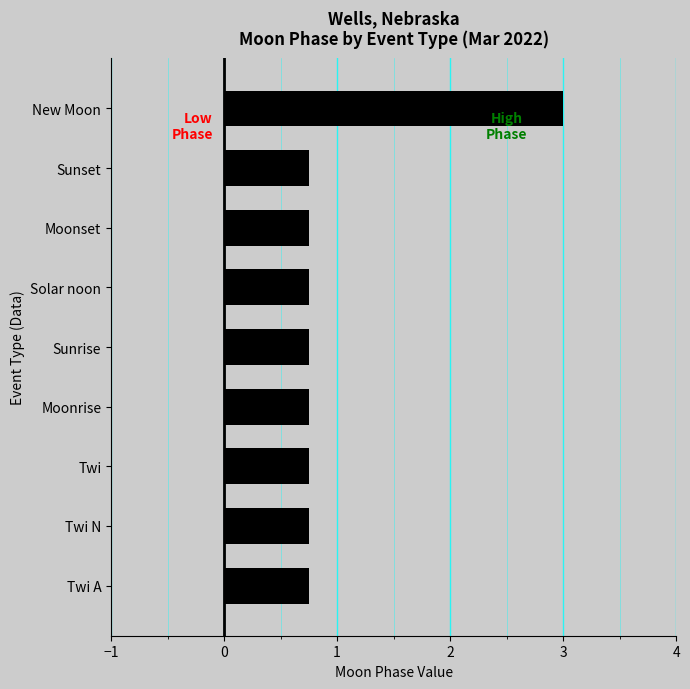

At which category does the chart reach its peak across all series?

New Moon